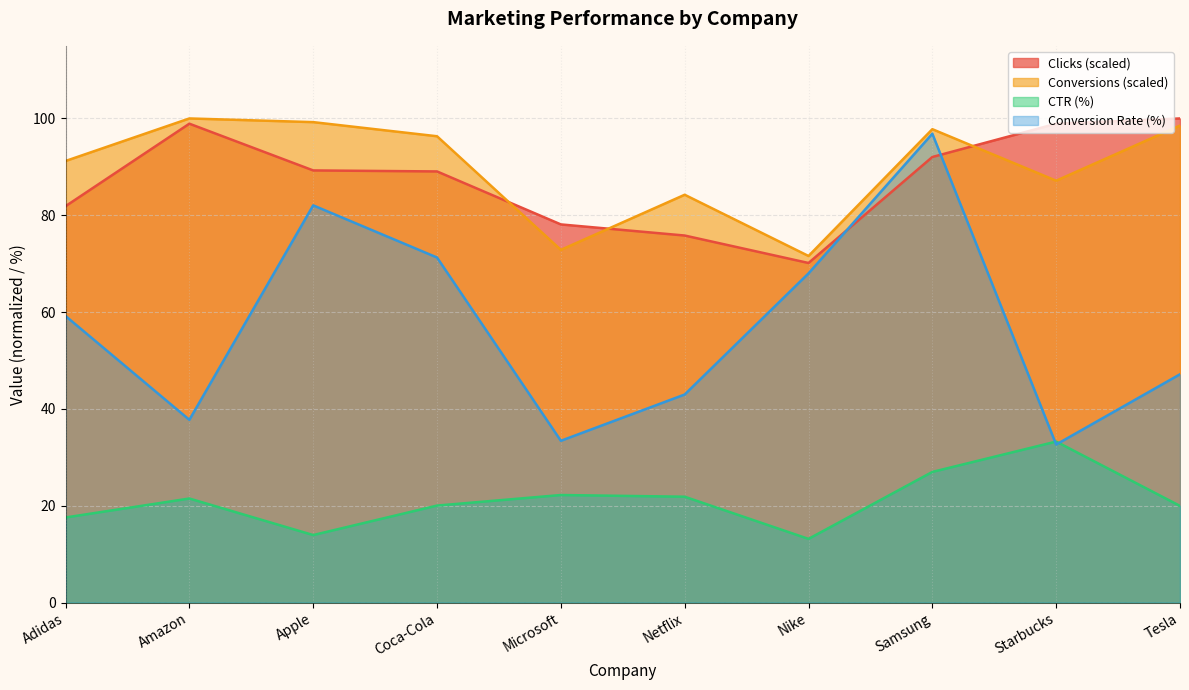

What position from the left is Apple?

3